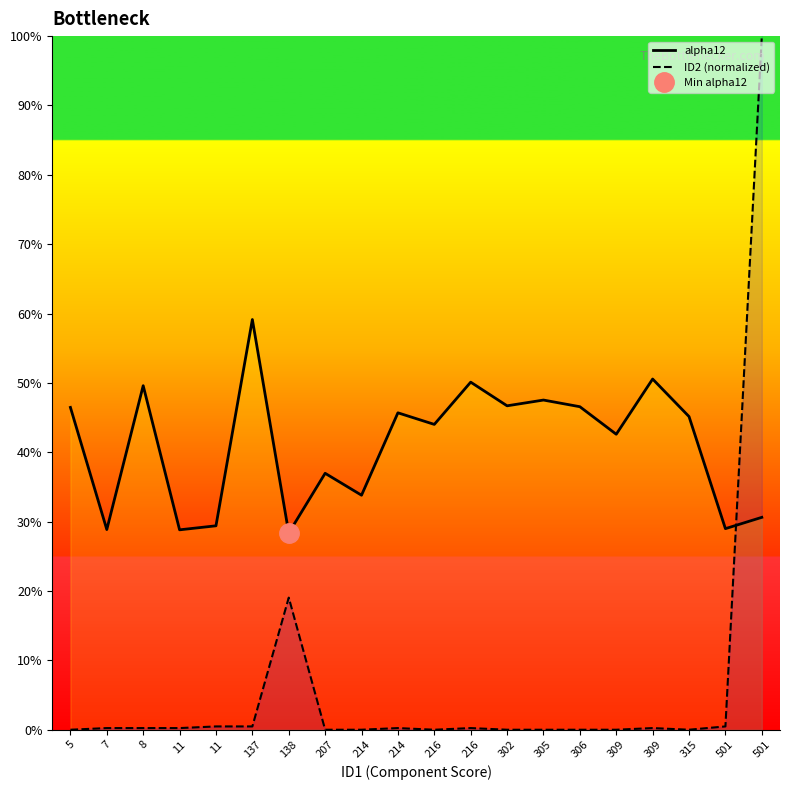

What are all the series names shown in the legend?

alpha12, ID2 (normalized)